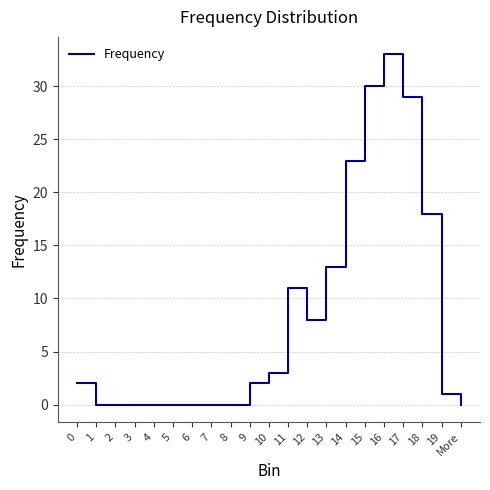

True or false: the data shows 18 at 18.

True